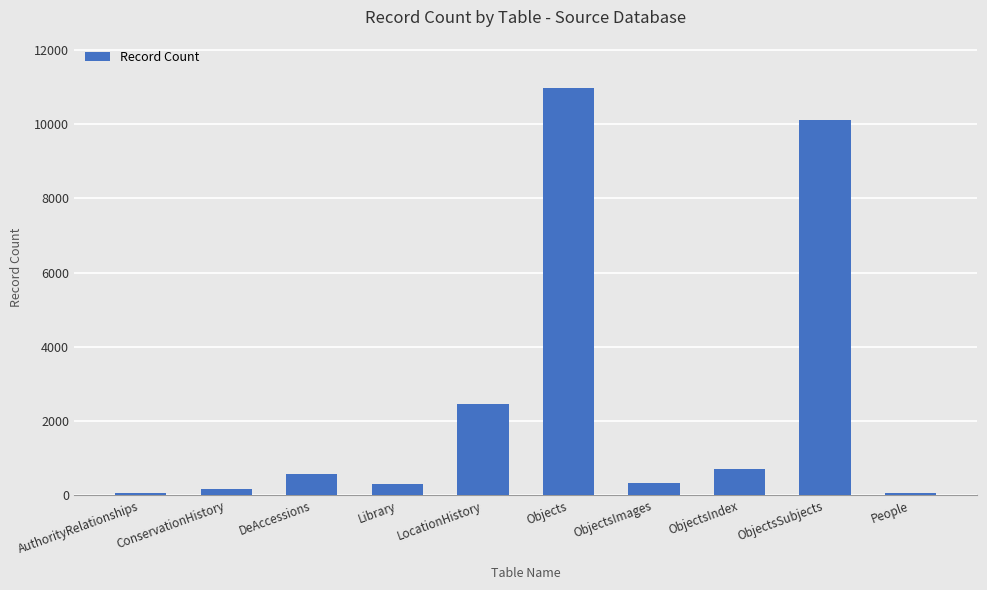

Between DeAccessions and Objects, which is larger?

Objects